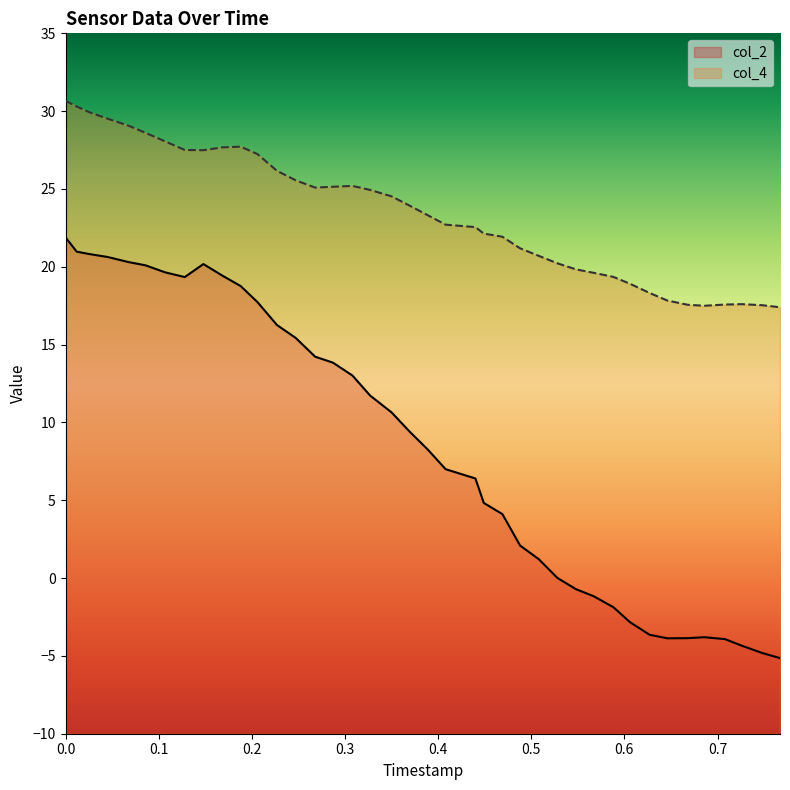

What is the sum of all col_2 values?

338.2